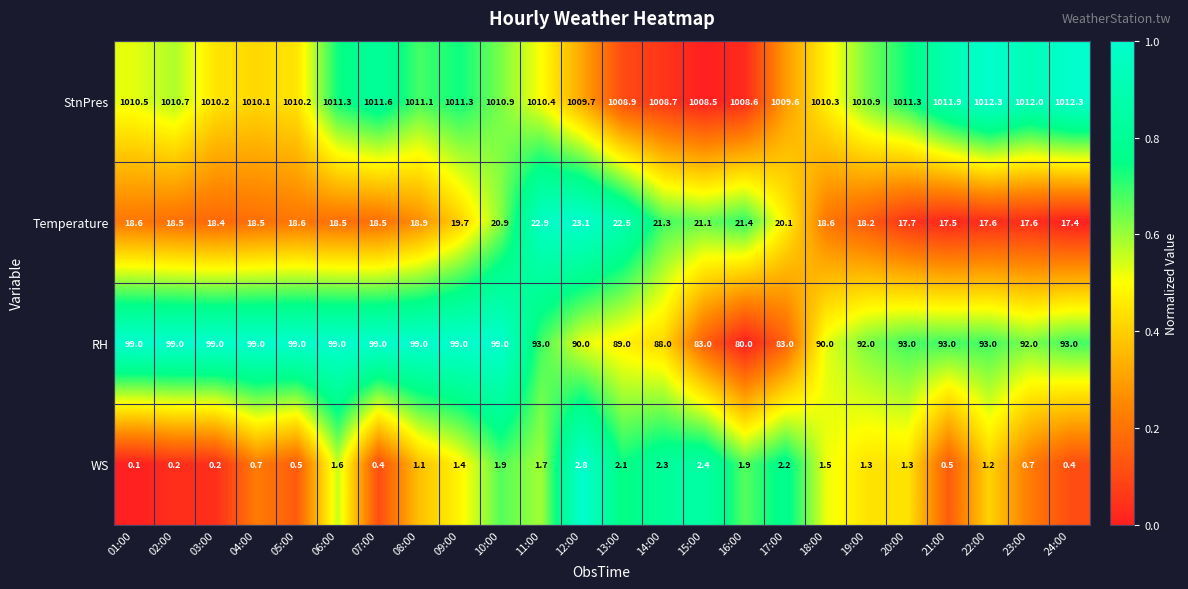

What is the spread (max minus min) of values at 19:00?

1009.6